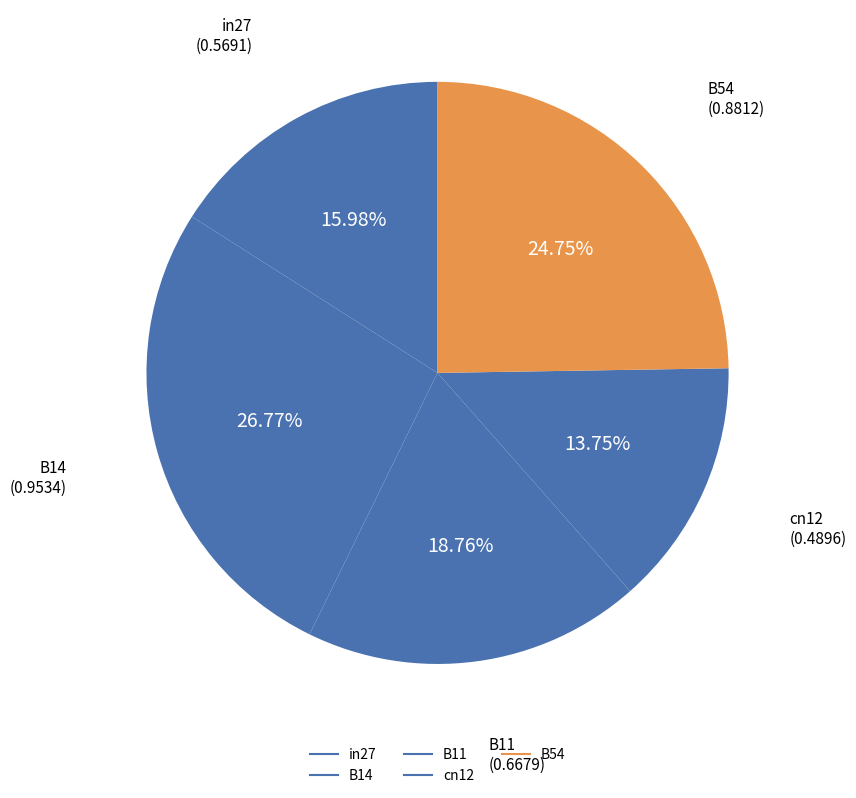

How many segments does this pie chart have?

5